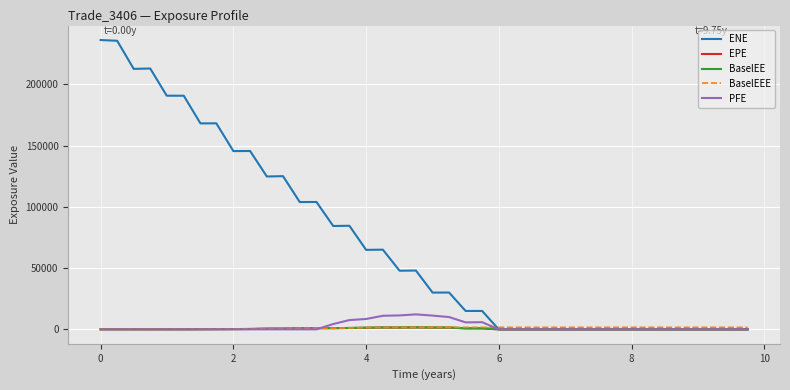

Which series has the widest spread of values?

ENE